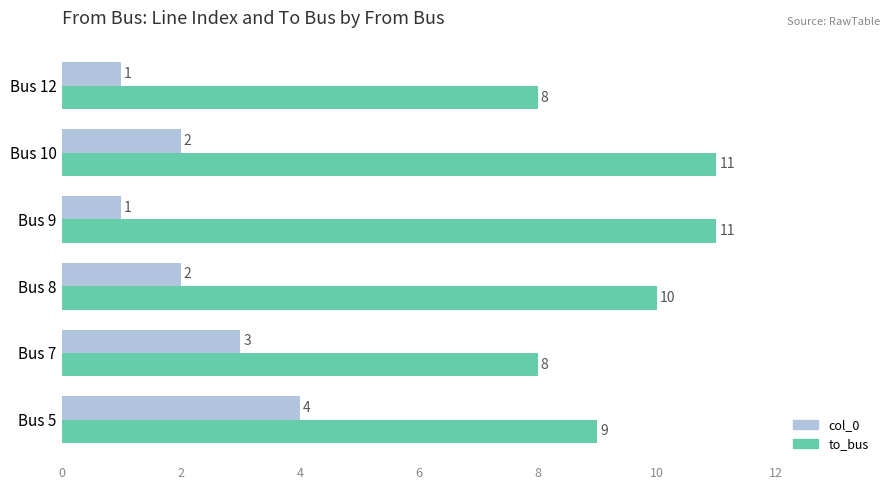

How many values in the col_0 series are below 2?

2